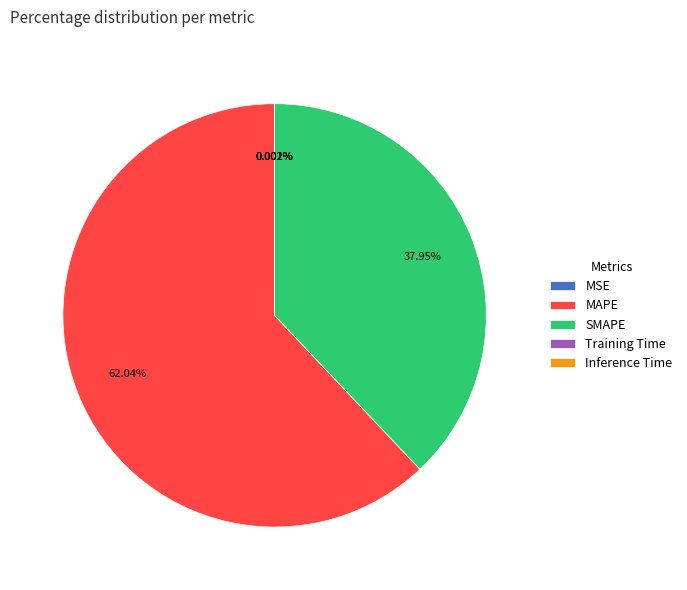

Is there any slice that represents more than half of the pie?

Yes